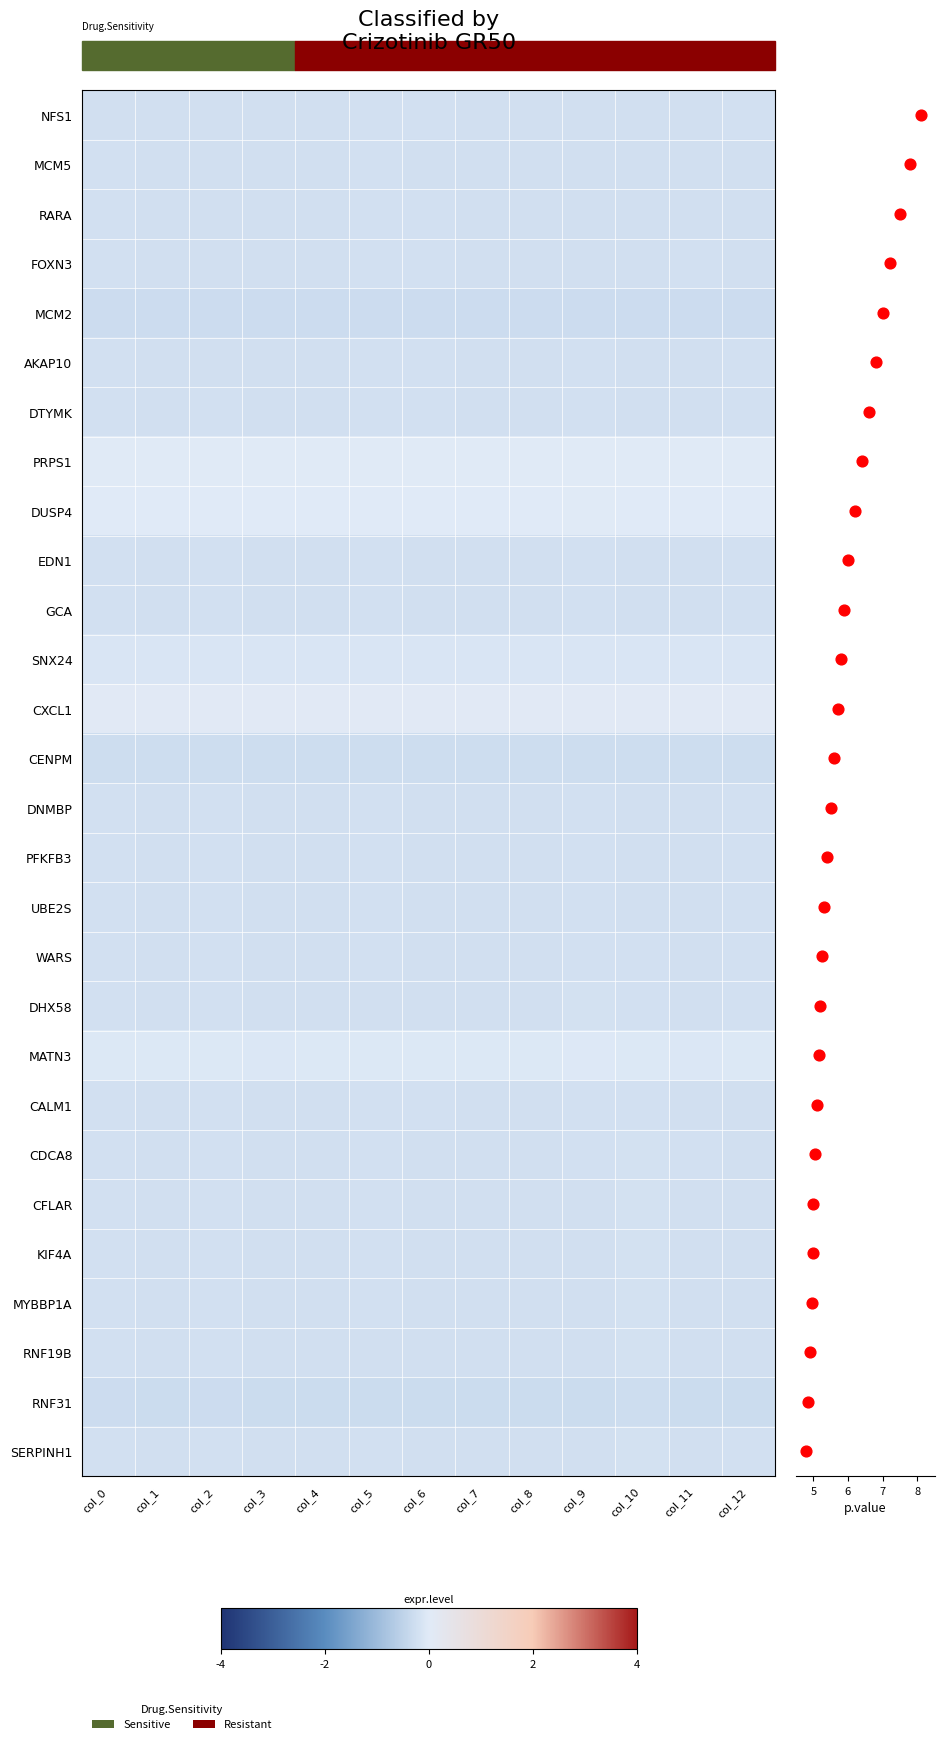

What is the spread (max minus min) of values at col_3?

0.4